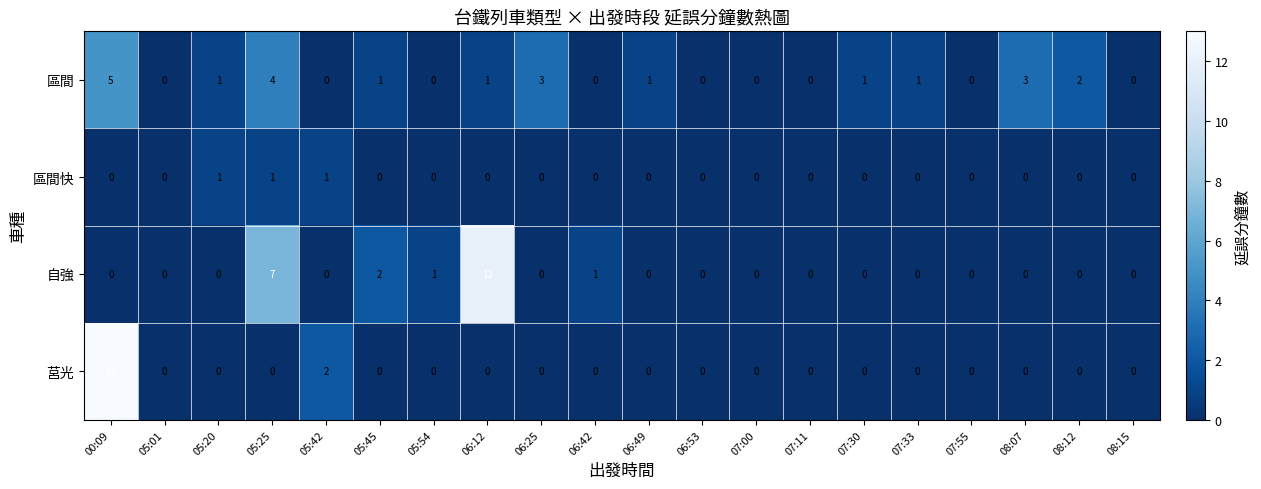

How many values in the 區間 series are below 1?

9